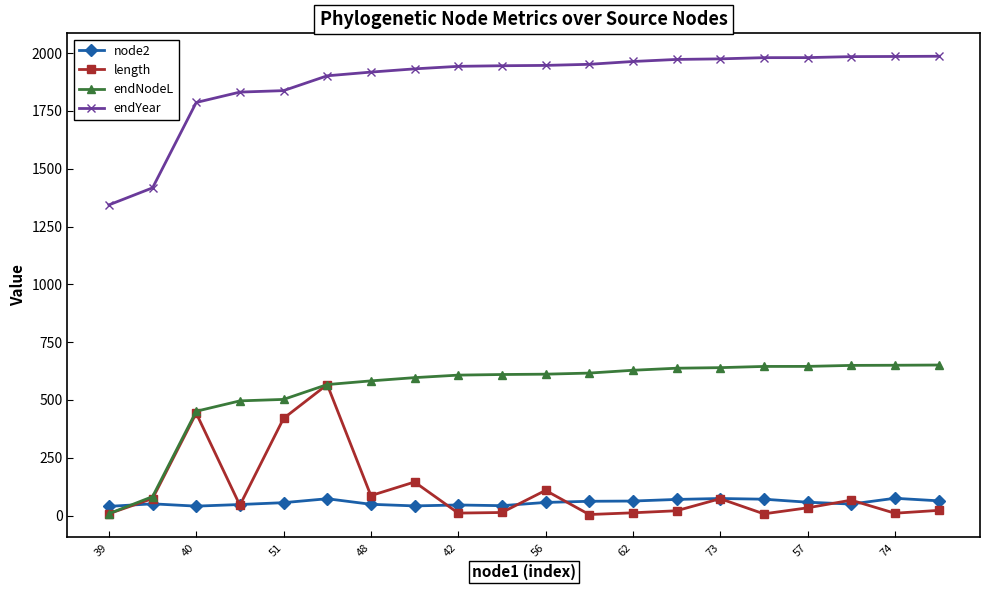

What is the difference between the maximum and minimum values in the node2 series?

35.0